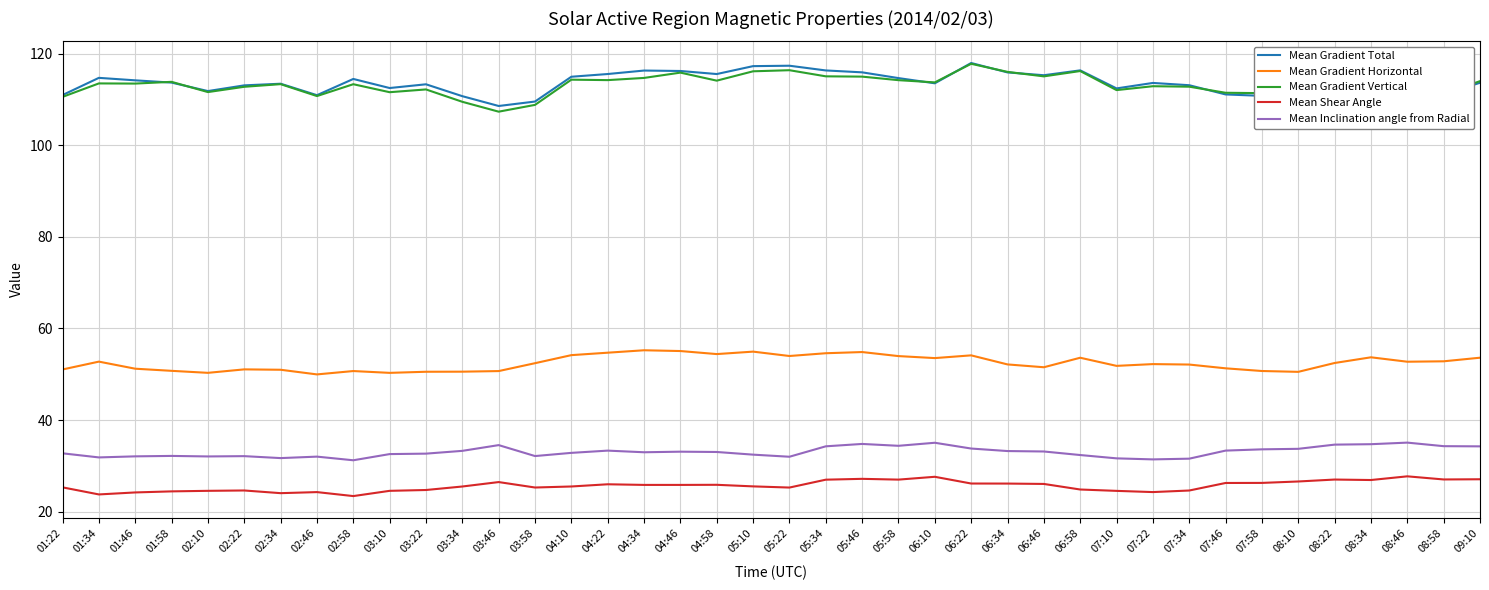

What is the lowest value of the Mean Gradient Horizontal series?

50.0